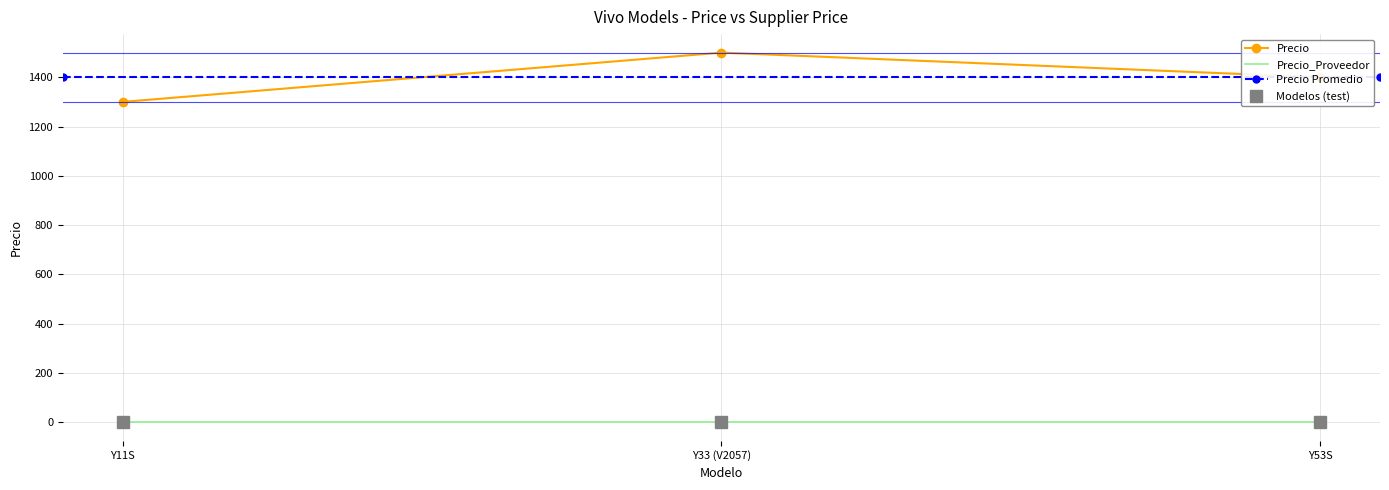

Reading left to right, extract all data points from this chart.

1300	1500	1400